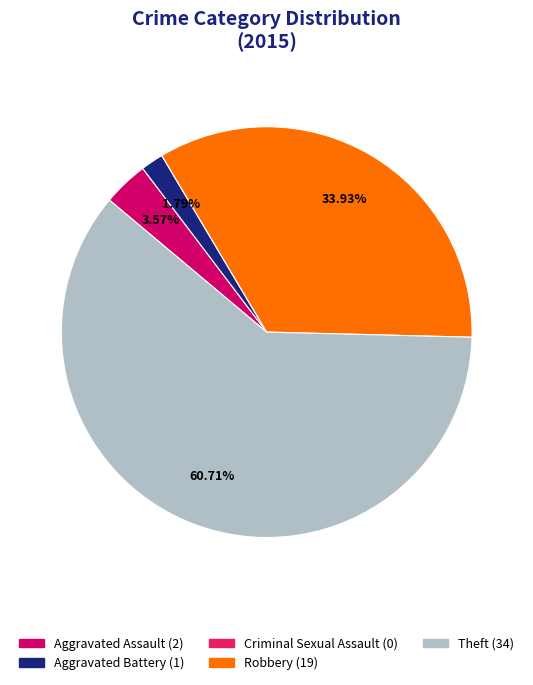

What percentage is the Robbery slice, to the nearest percent?

34%